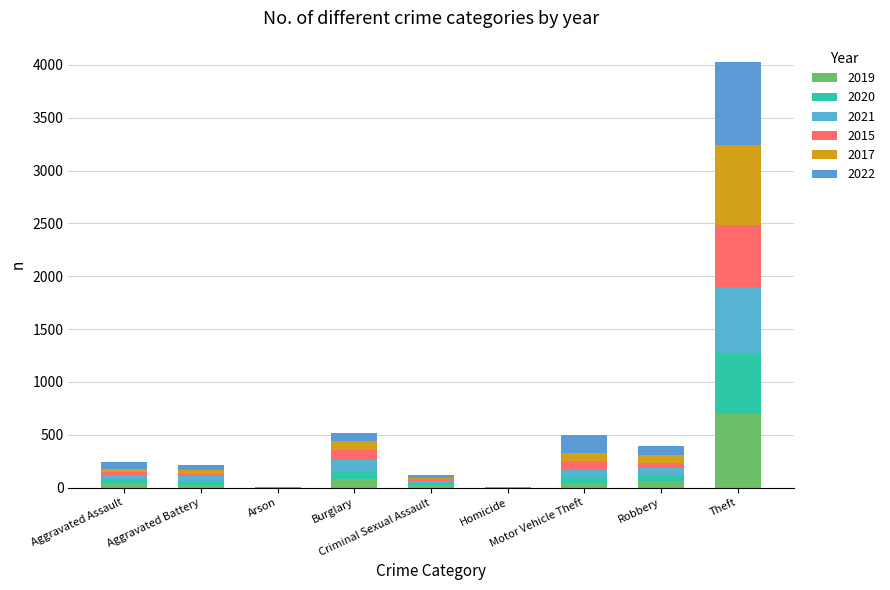

Are the bars horizontal?

No